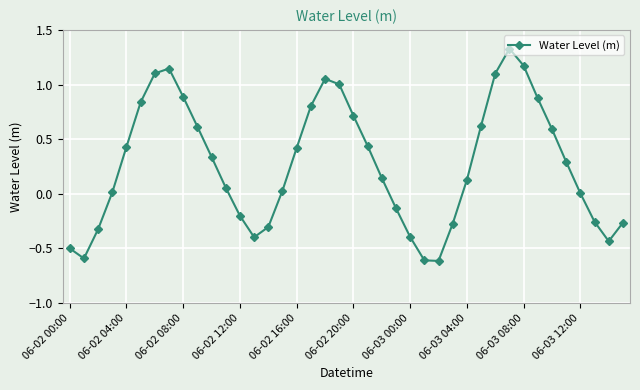

What is the sum of all values?

10.8